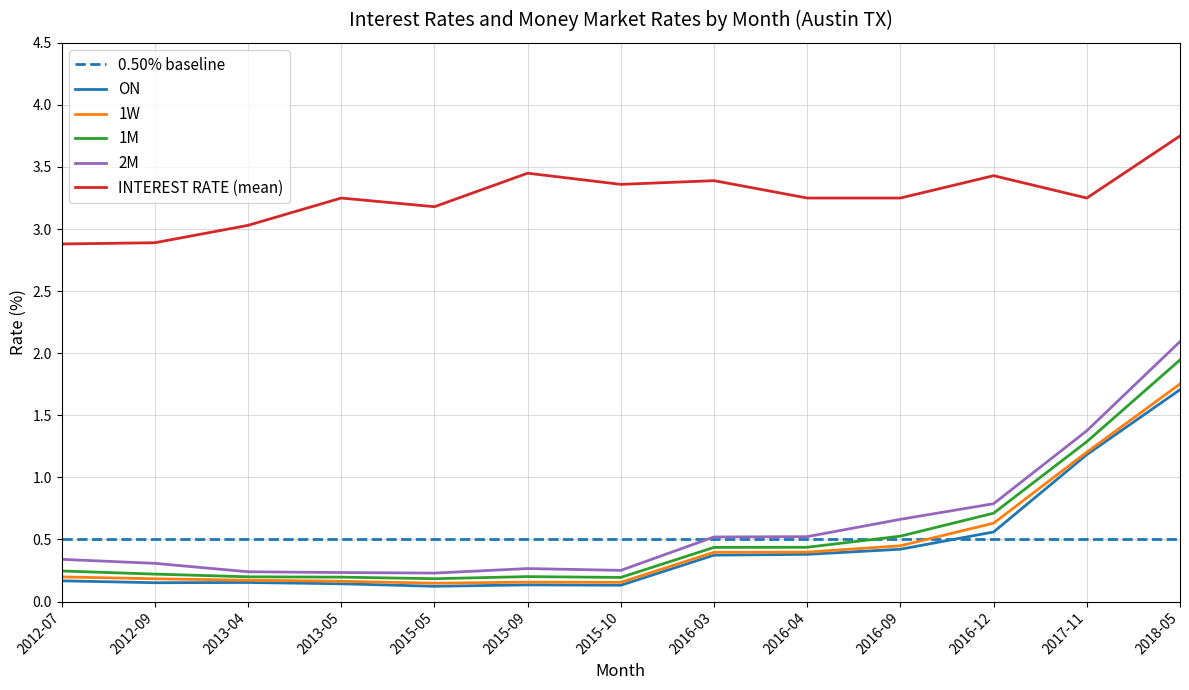

Which series has the largest total across all categories?

INTEREST RATE